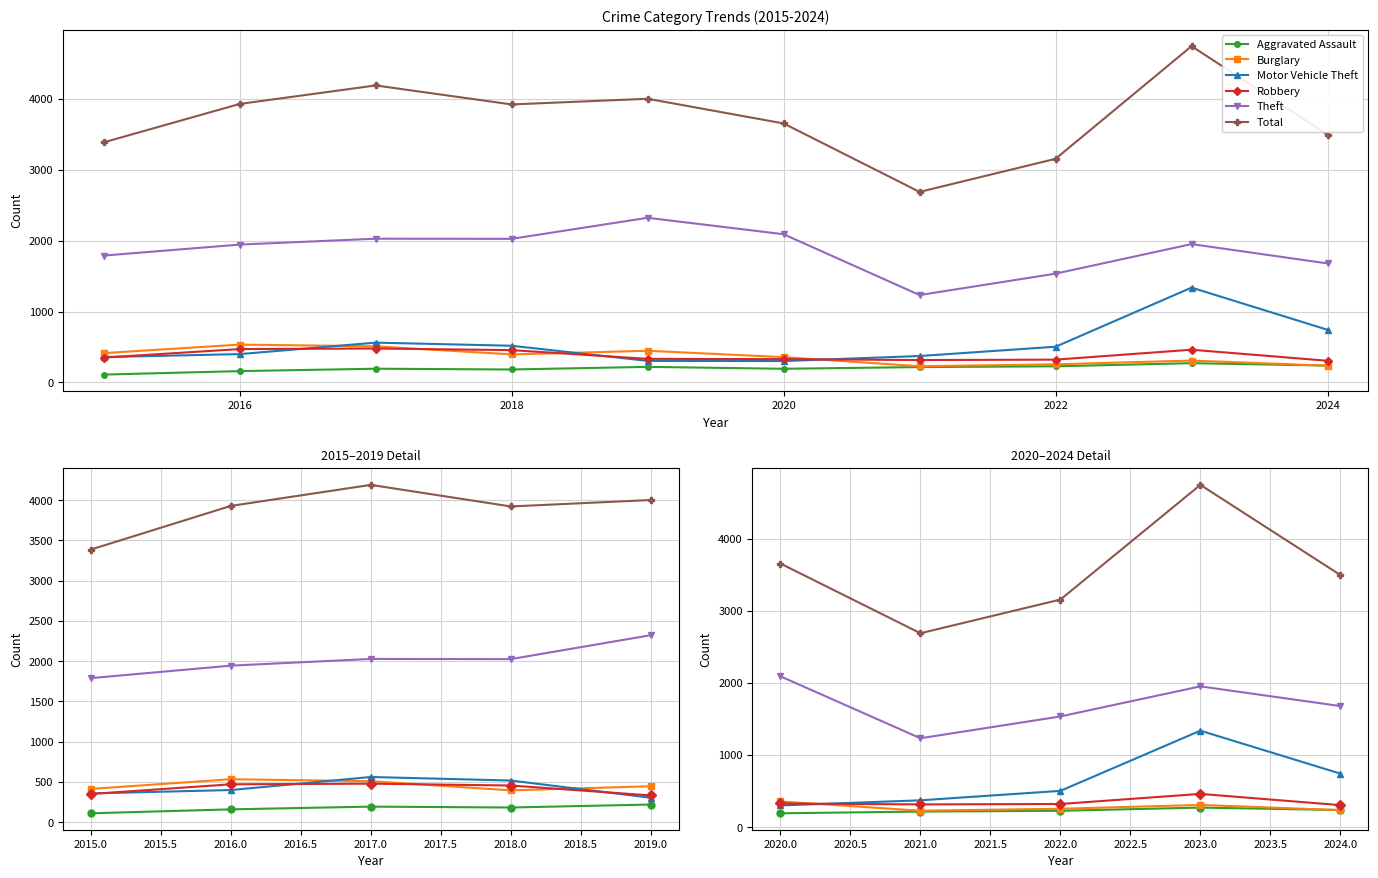

At how many categories does at least one series exceed 2770?

4